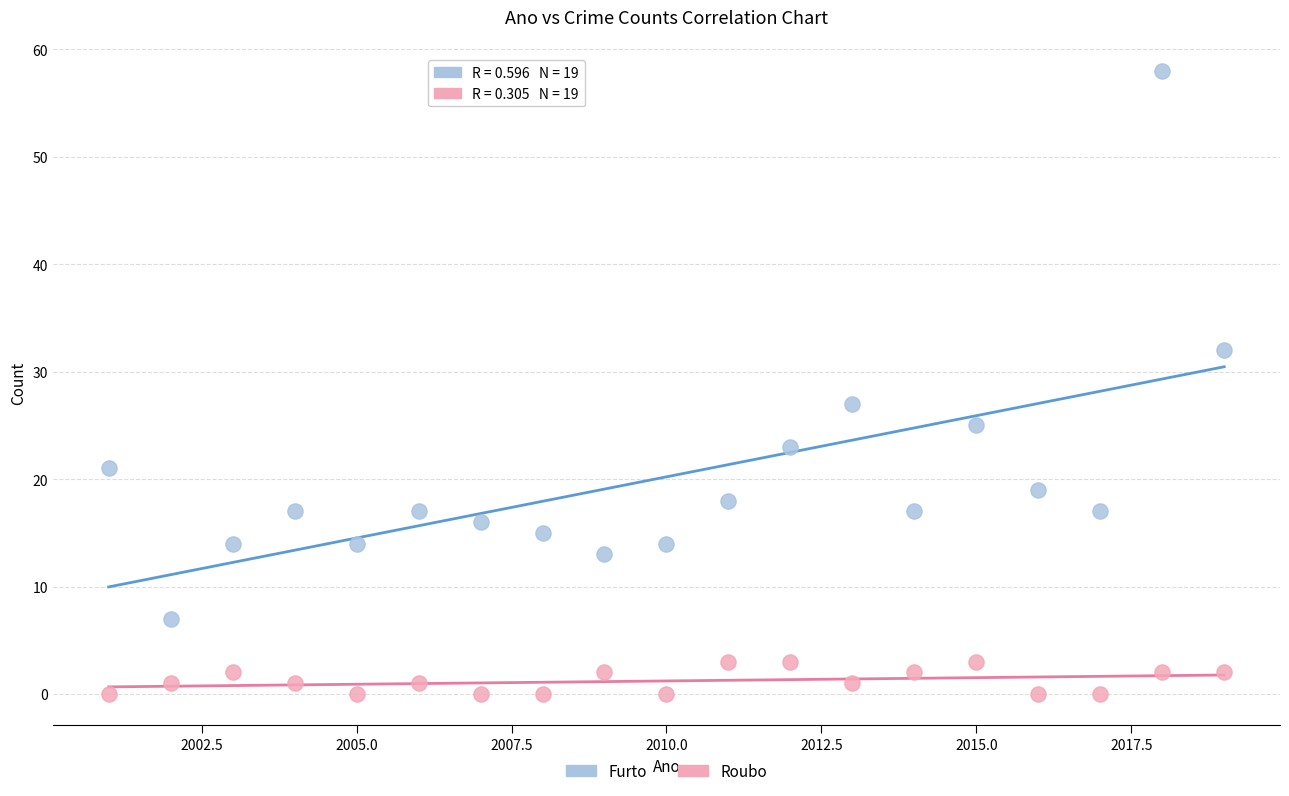

What are all the series names shown in the legend?

Furto, Roubo